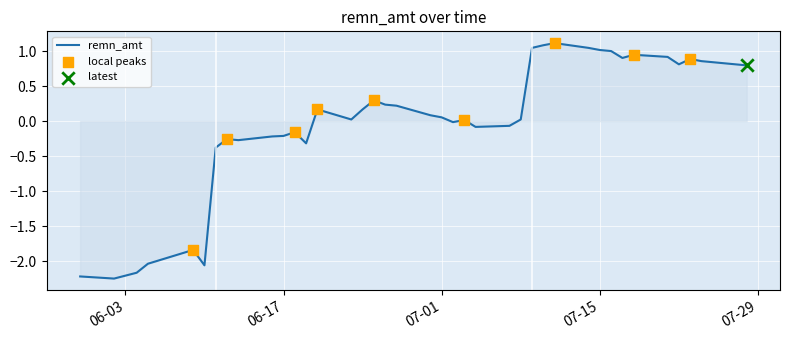

What is the difference between the maximum and minimum values?

3.4